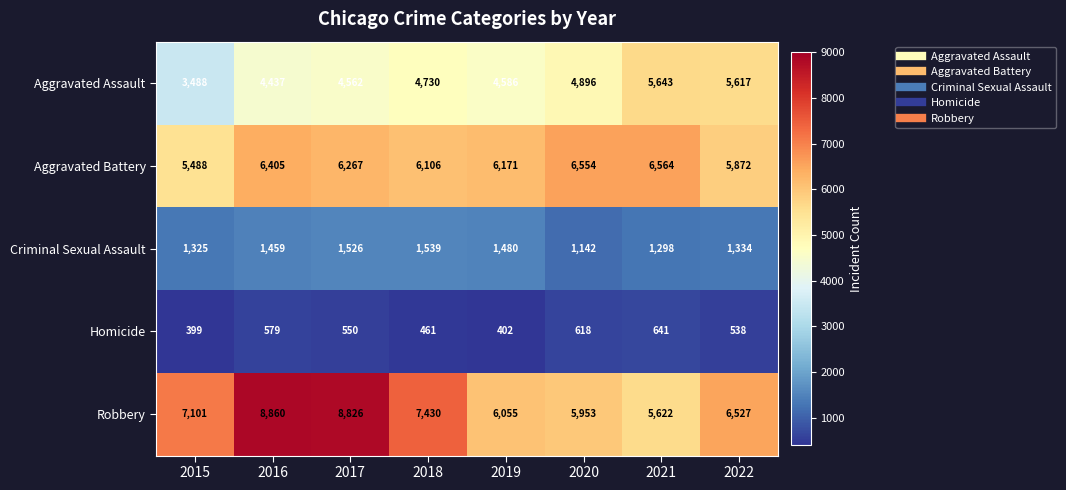

What is the smallest value displayed?

399